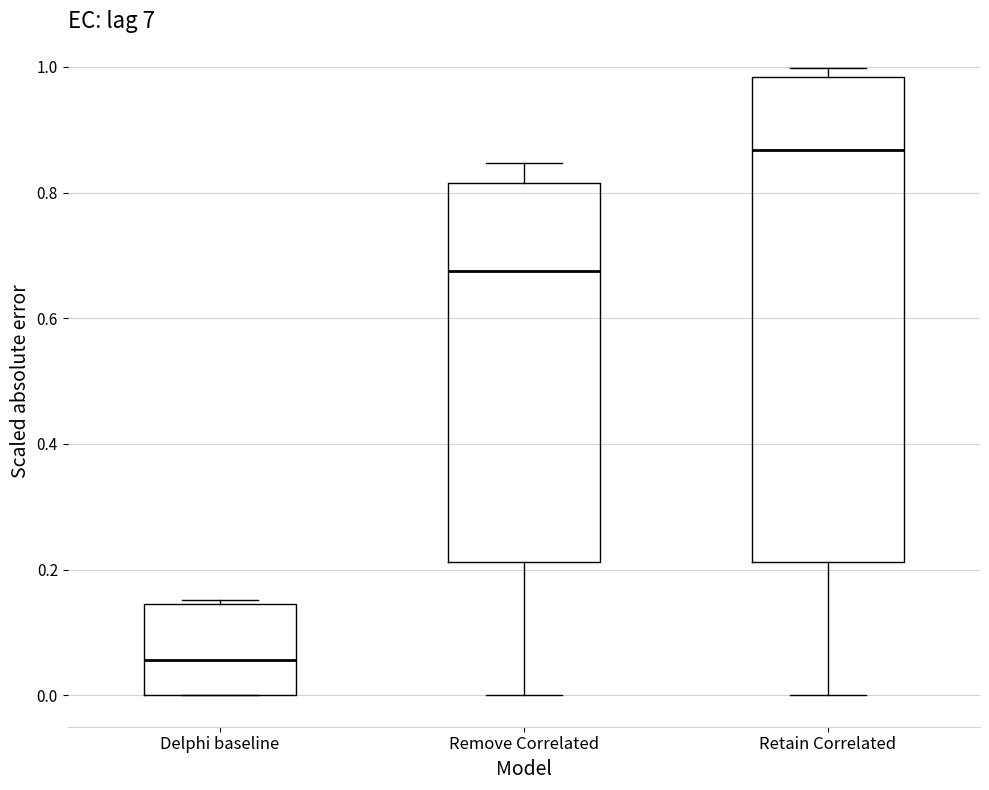

Where does the lower whisker of the box for Retain Correlated end on the y-axis? The values are not printed on the chart, so give them approximately, as read against the axis.

0.00